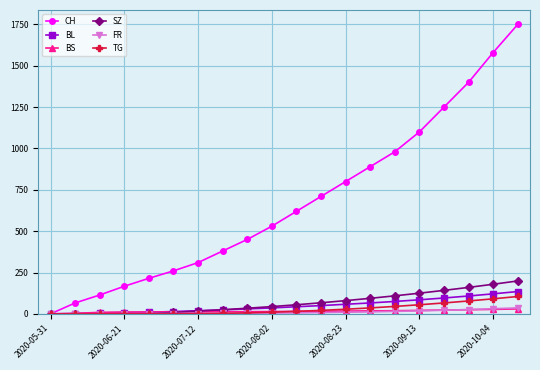

Which series has the largest total across all categories?

CH